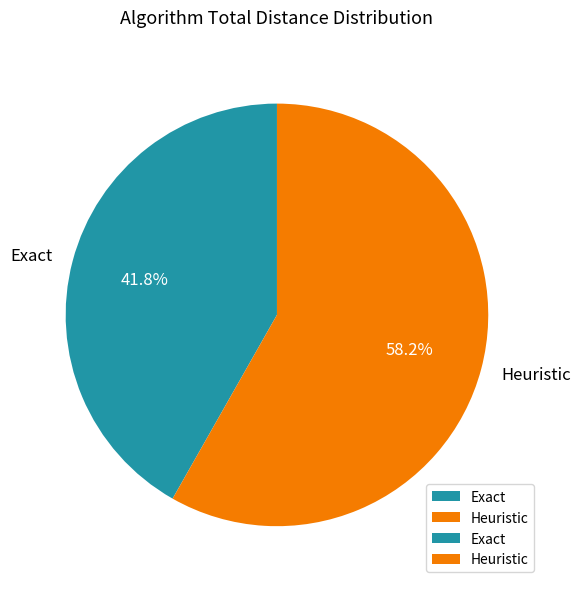

Do Exact and Heuristic together represent more than half of the pie?

Yes